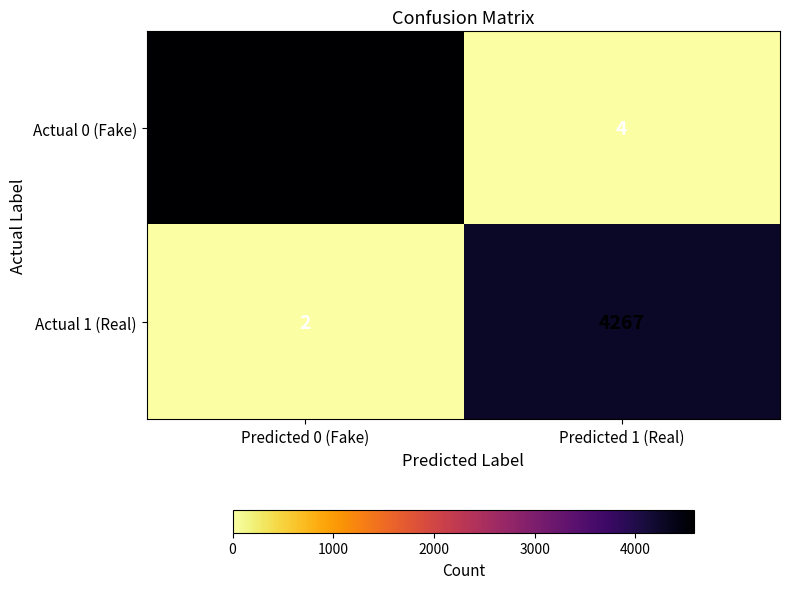

Which series has the largest total across all categories?

Actual 0 (Fake)